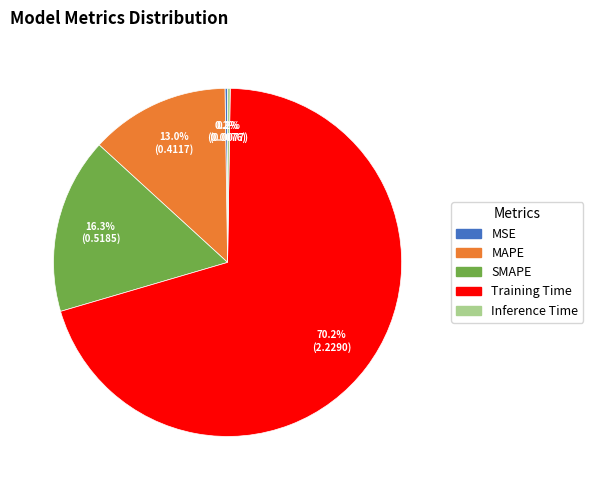

Do SMAPE and Training Time together represent more than half of the pie?

Yes